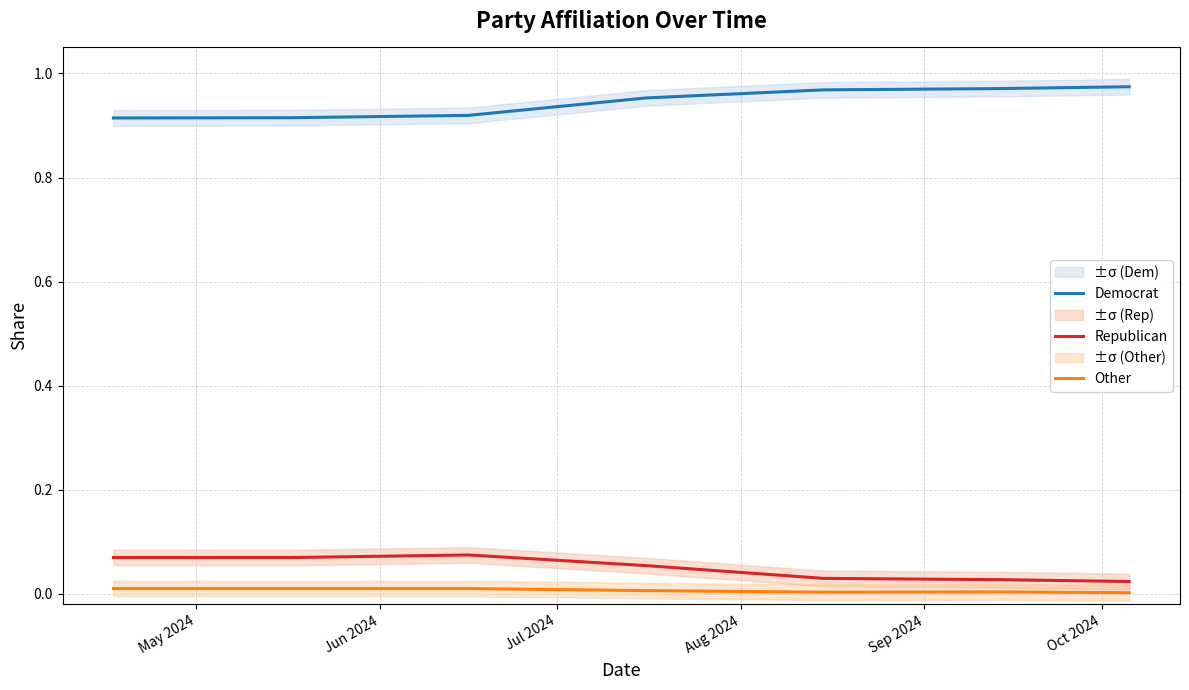

List the series in order of their peak value, highest first.

Democrat, Republican, Other